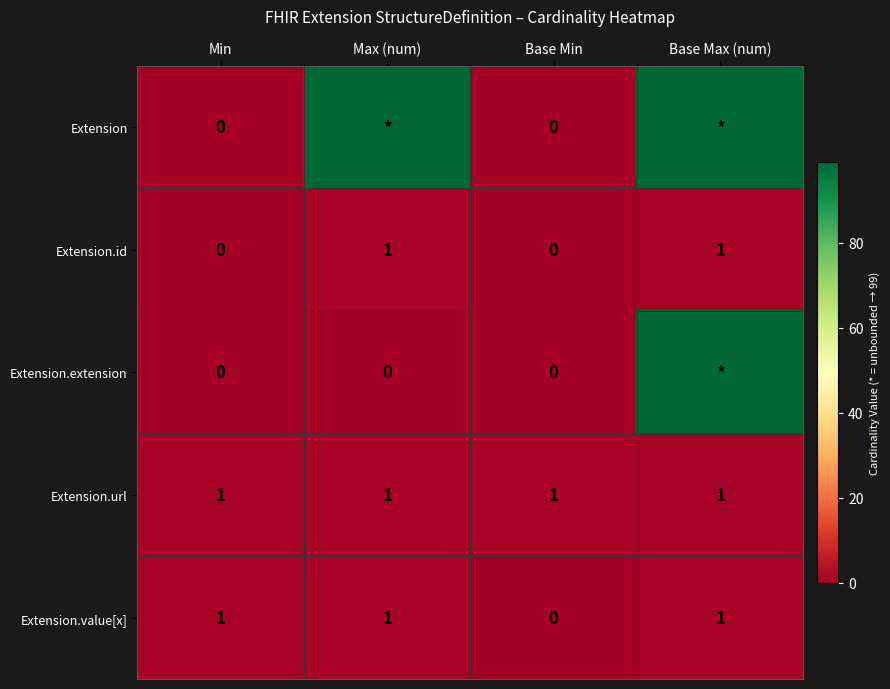

The Extension.url series shows 0 at Base Max (num). True or false?

False